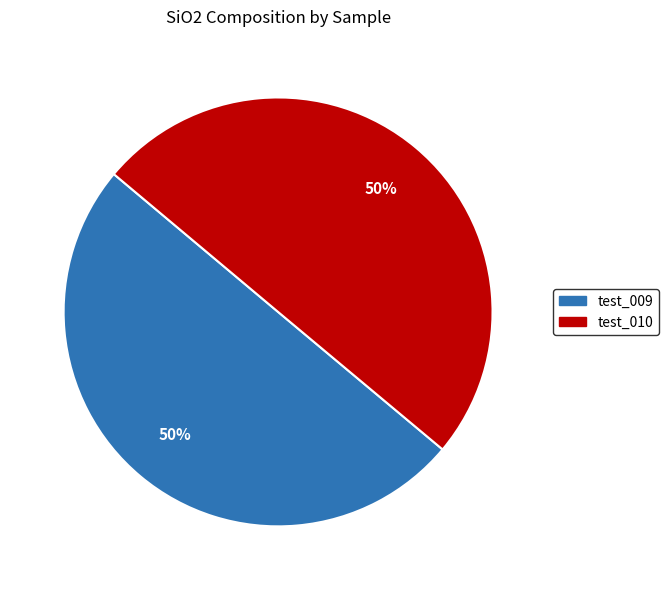

Approximately how many times larger is the value at test_010 compared to test_009?

1.0